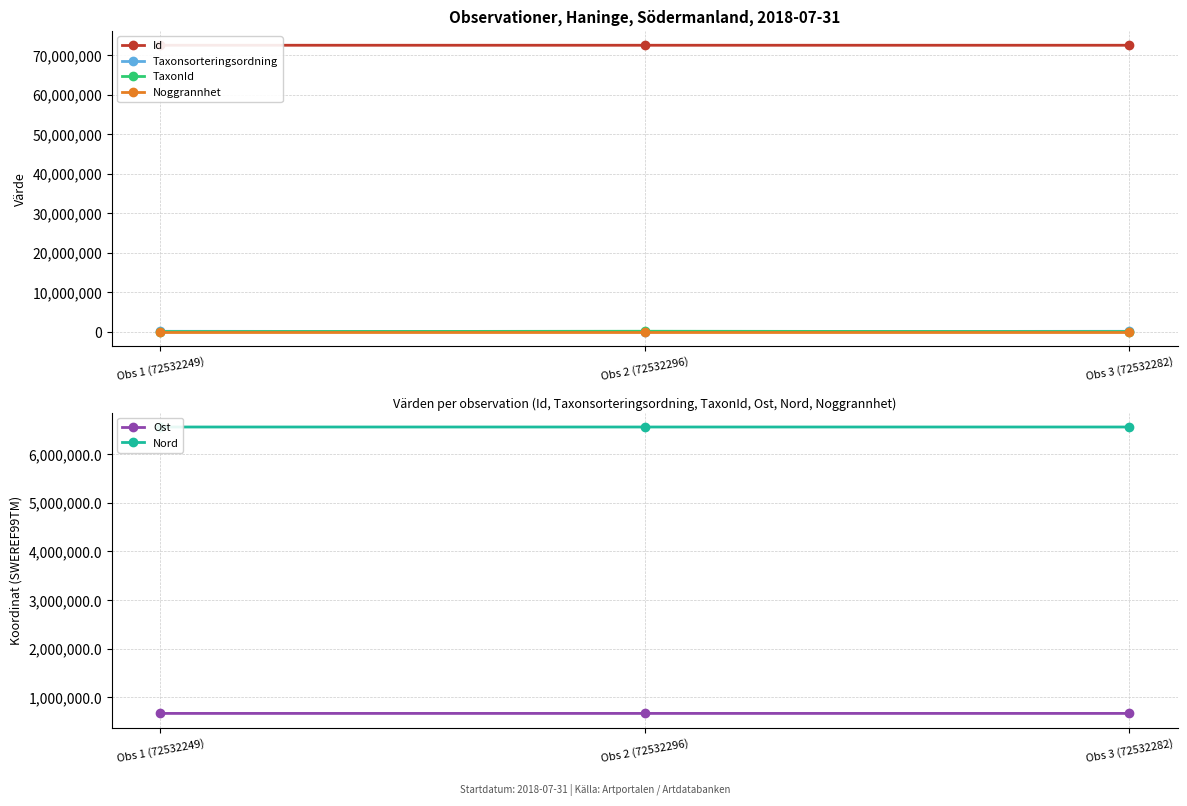

What is the spread (max minus min) of values at Obs 1 (72532249)?

72532244.0